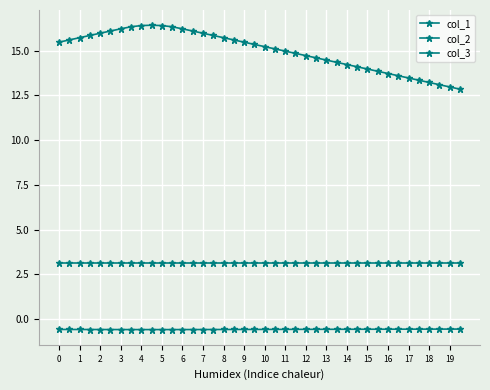

At which category does col_1 reach its first local peak?

9